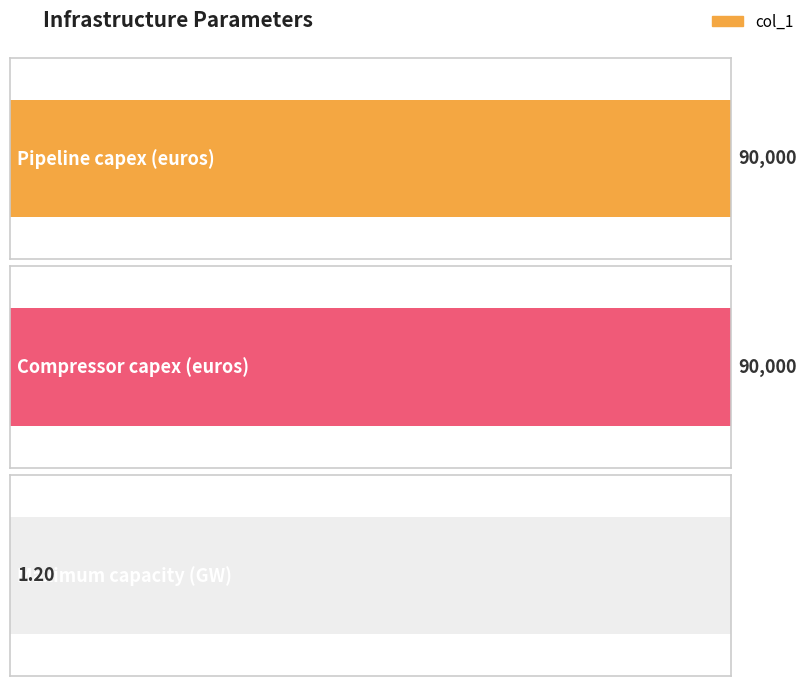

Reading left to right, list all the values displayed in this chart.

90000.0	90000.0	1.2